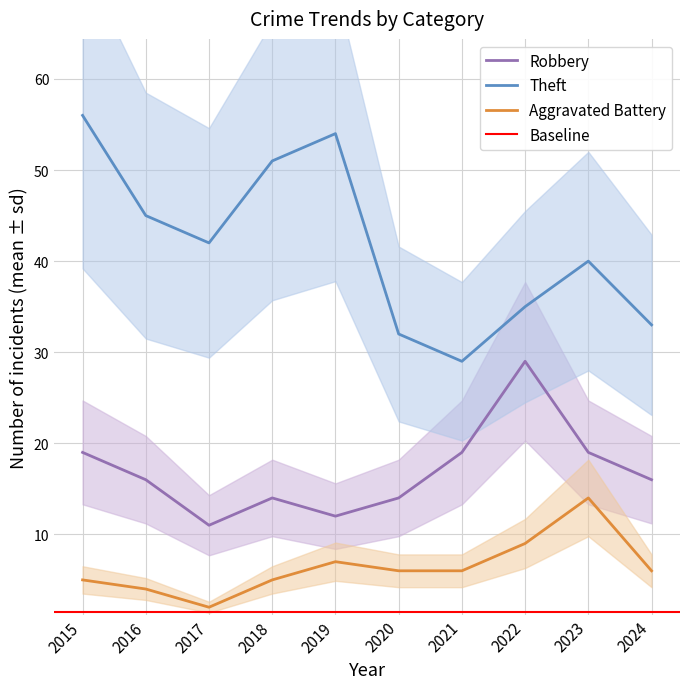

The Theft series shows 32 at 2020. True or false?

True